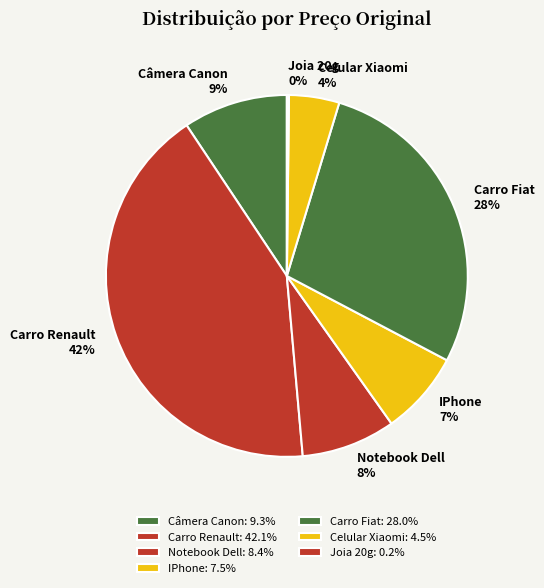

Which slice is the largest?

Carro Renault